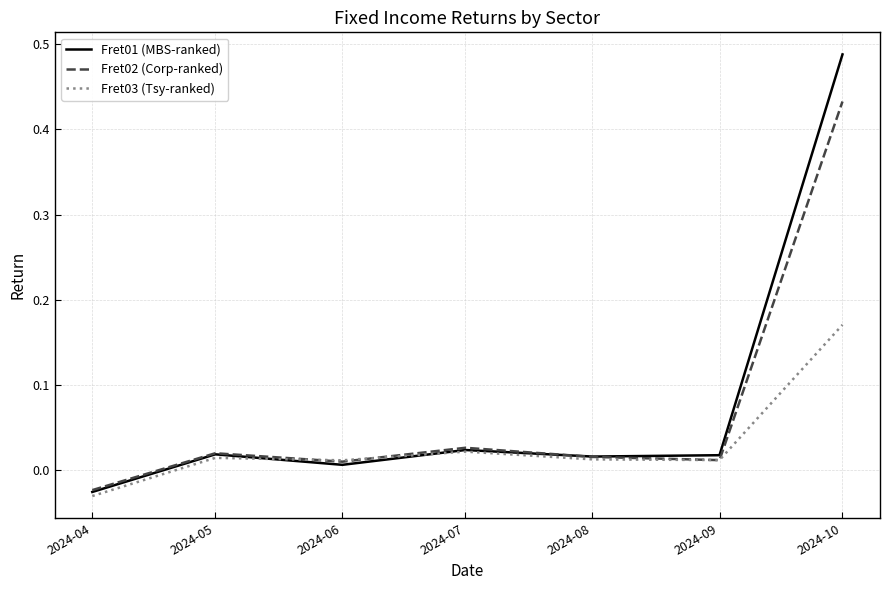

At which category is the sum across all series the highest?

2024-10